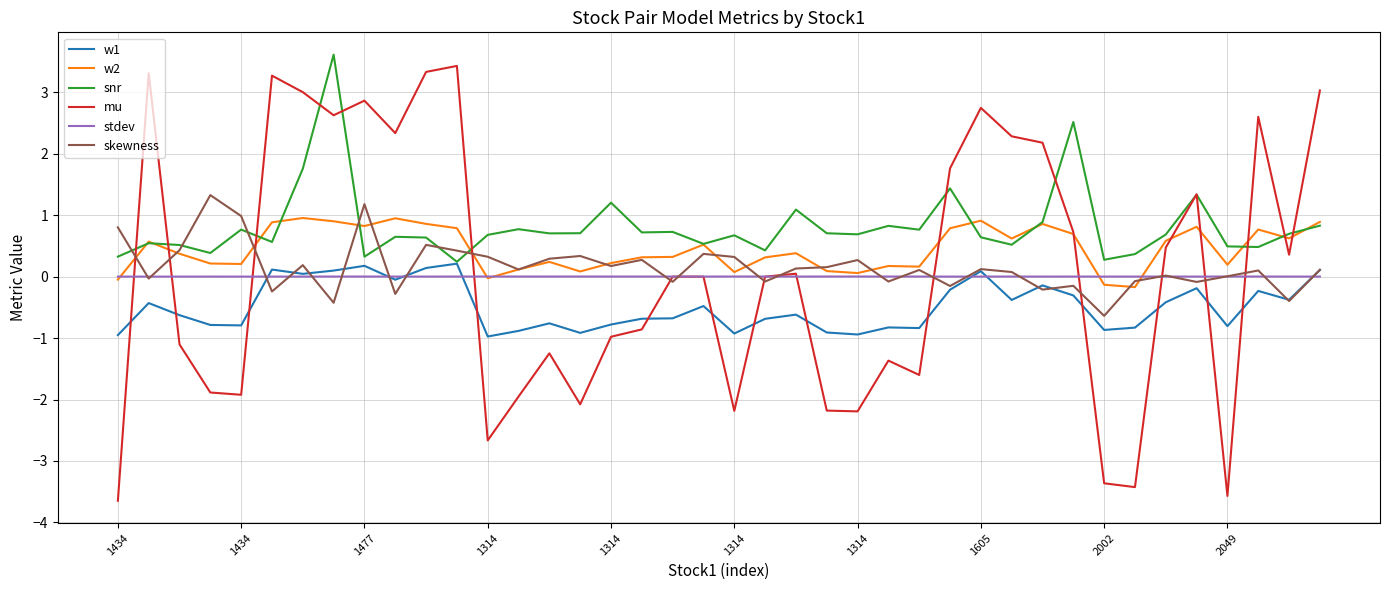

In skewness, how many points are lower than both neighbors (excluding endpoints)?

14